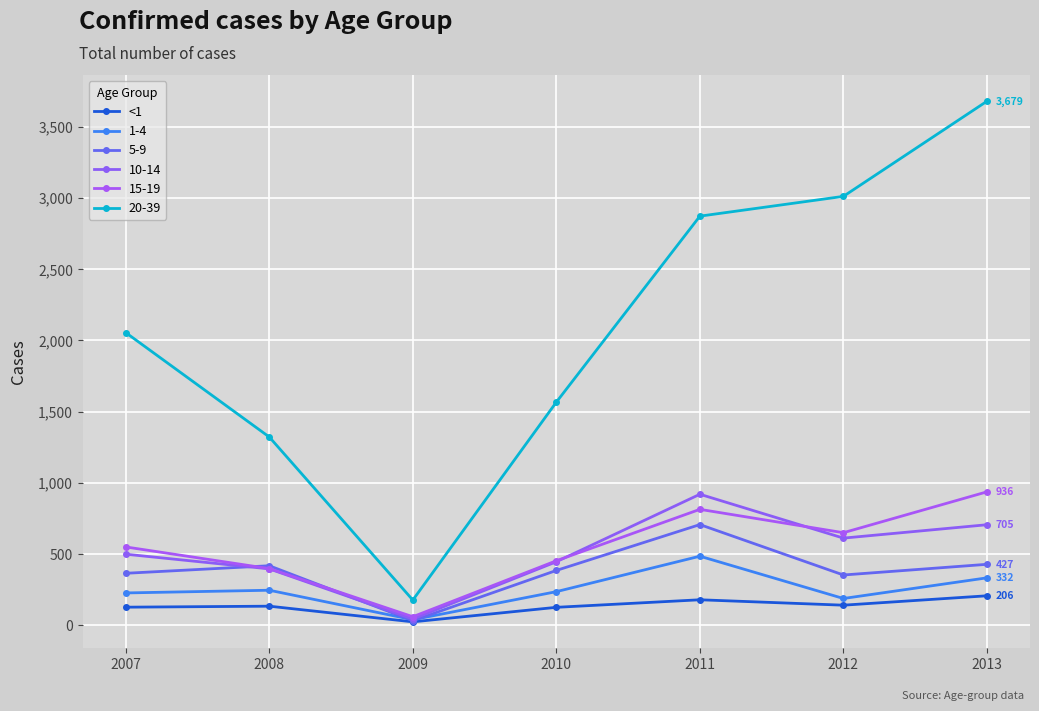

What is the smallest value displayed?

23